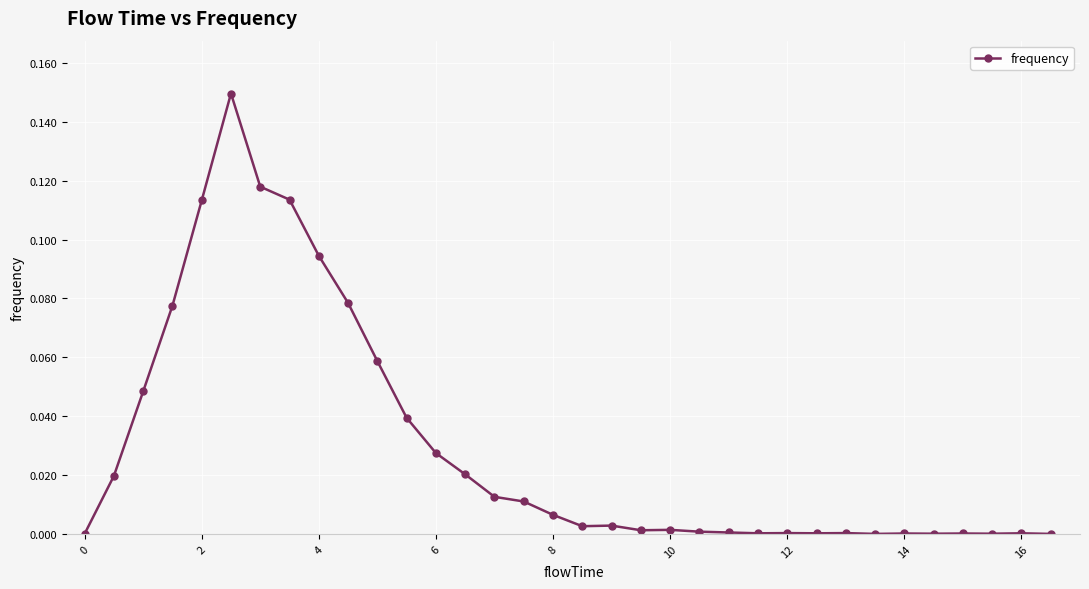

Is it true that the value at 0 is 0.0?

True